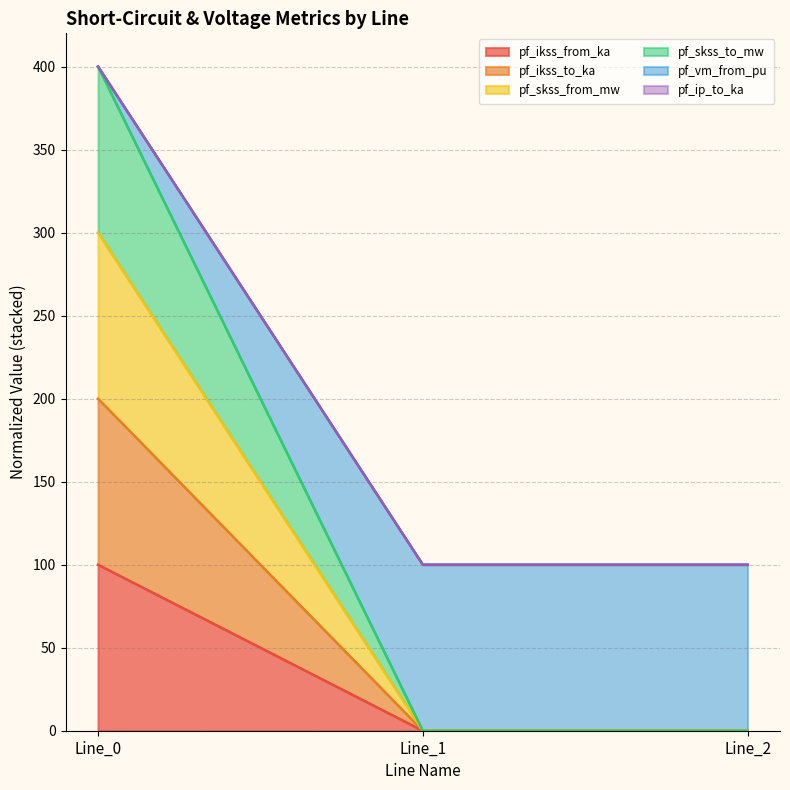

Which series has the largest range (max minus min)?

pf_skss_from_mw